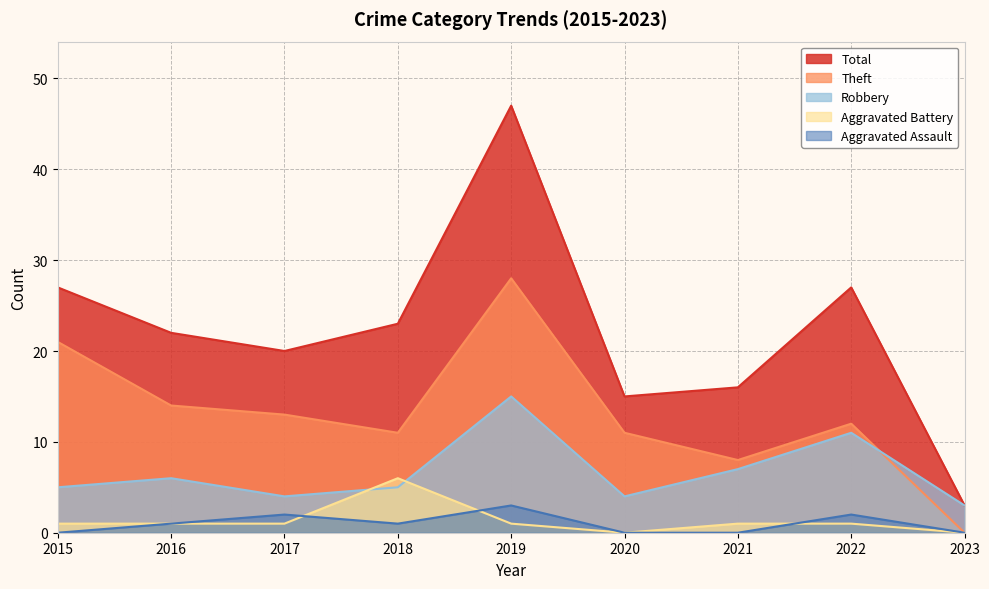

What is the lowest value of the Robbery series?

3